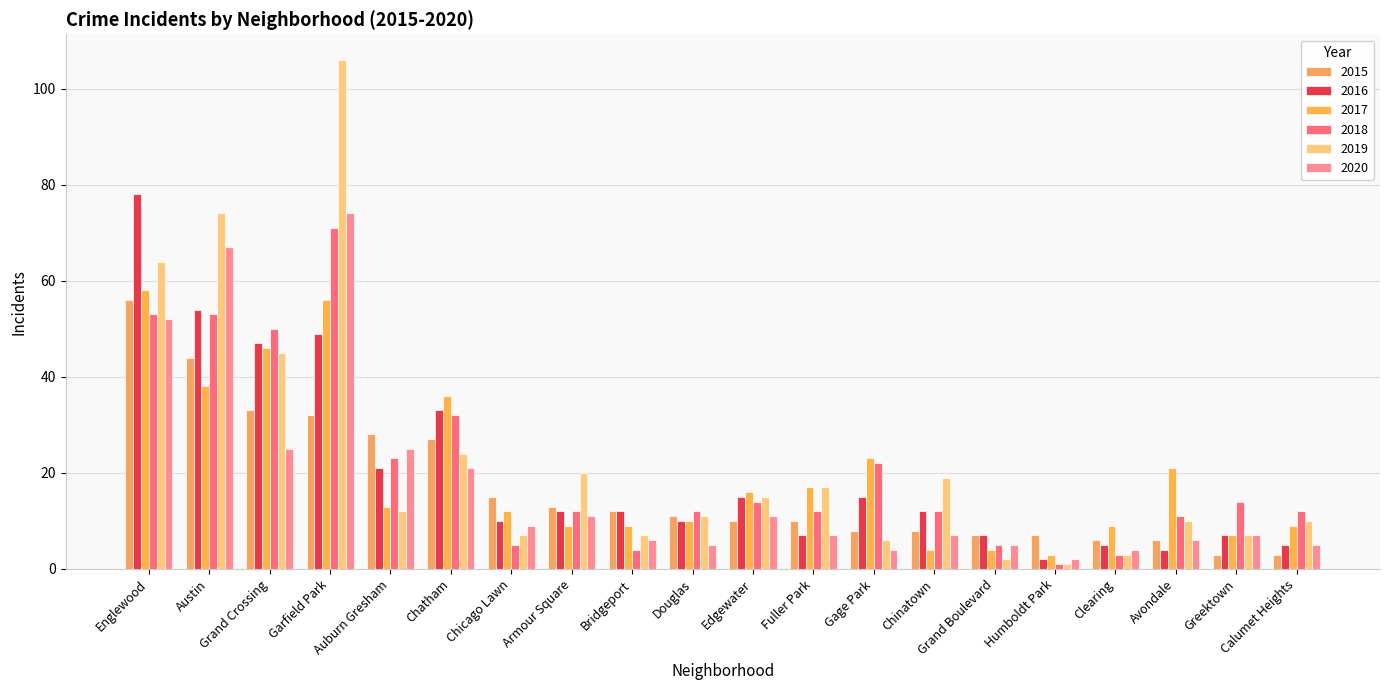

What is the minimum value shown in the chart?

1